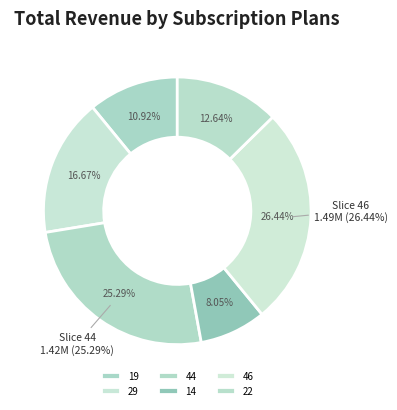

Does 14 represent more than half of the total?

No